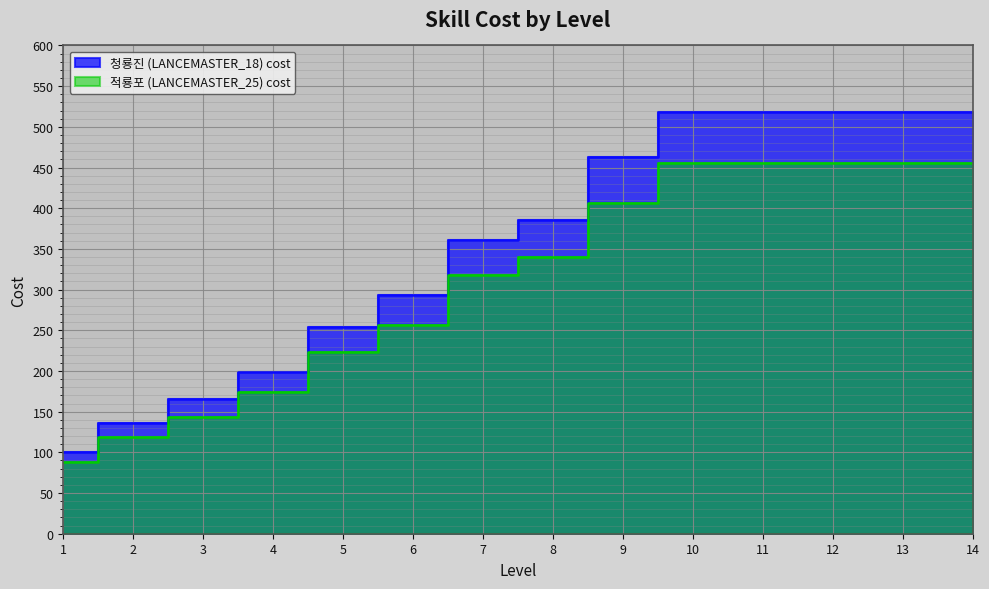

How many values in the 청룡진 (LANCEMASTER_18) cost series are below 386?

7